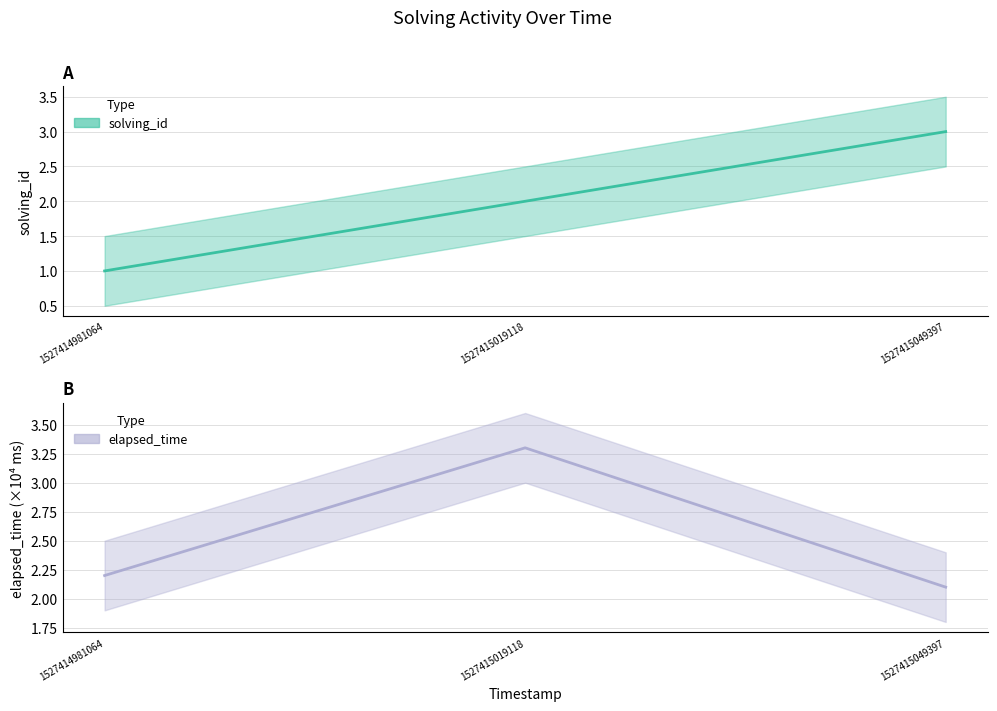

What is the difference between the maximum and second lowest values in the elapsed_time series?

1.1